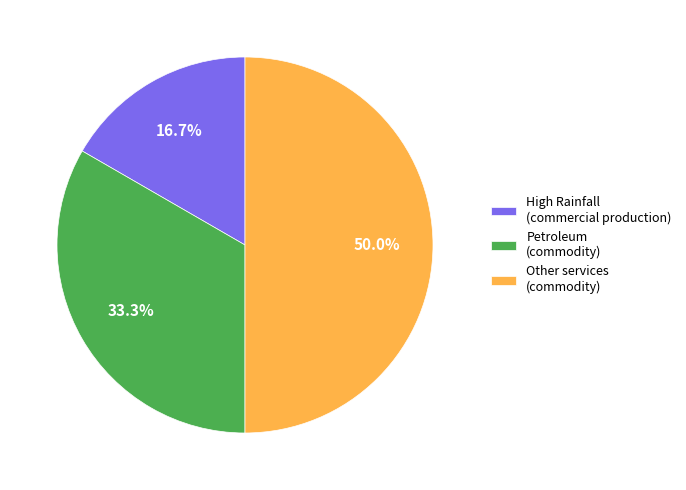

What is the smallest slice in the pie chart?

High Rainfall (commercial production)